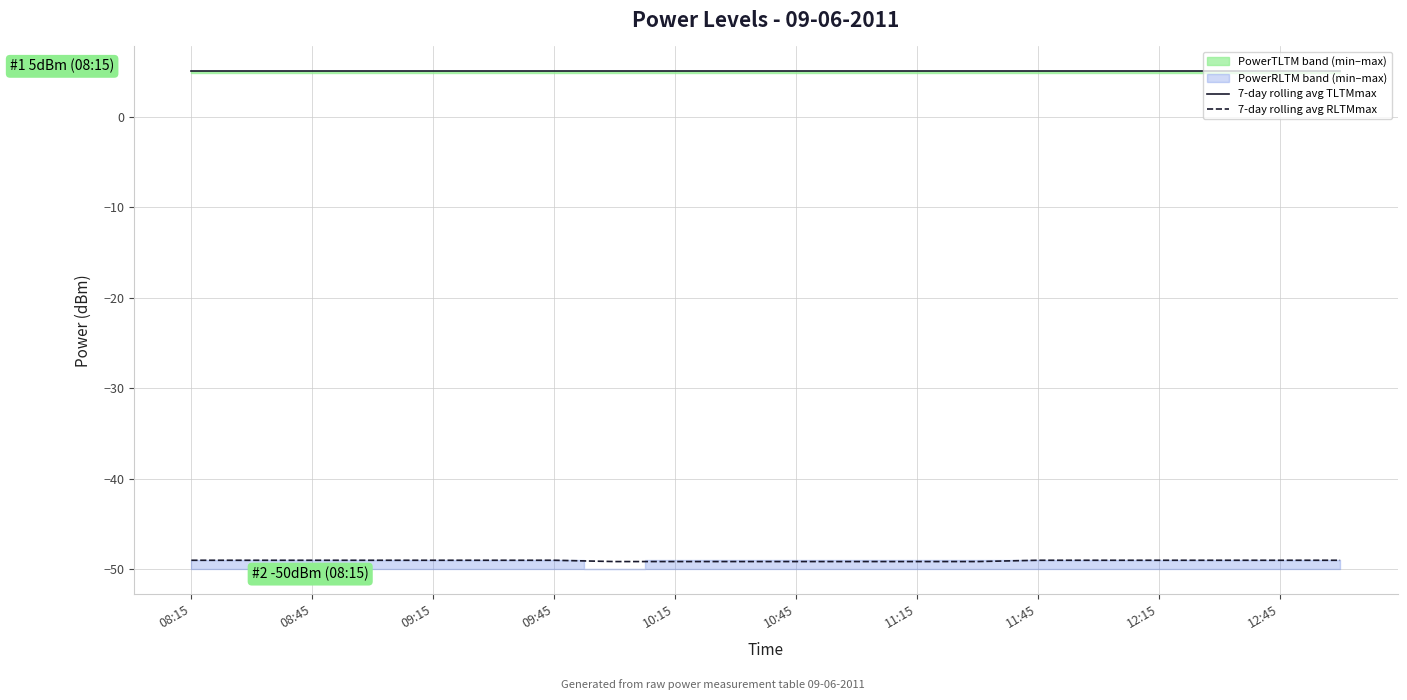

True or false: 7-day rolling avg RLTMmax and 7-day rolling avg TLTMmax cross at least once.

False